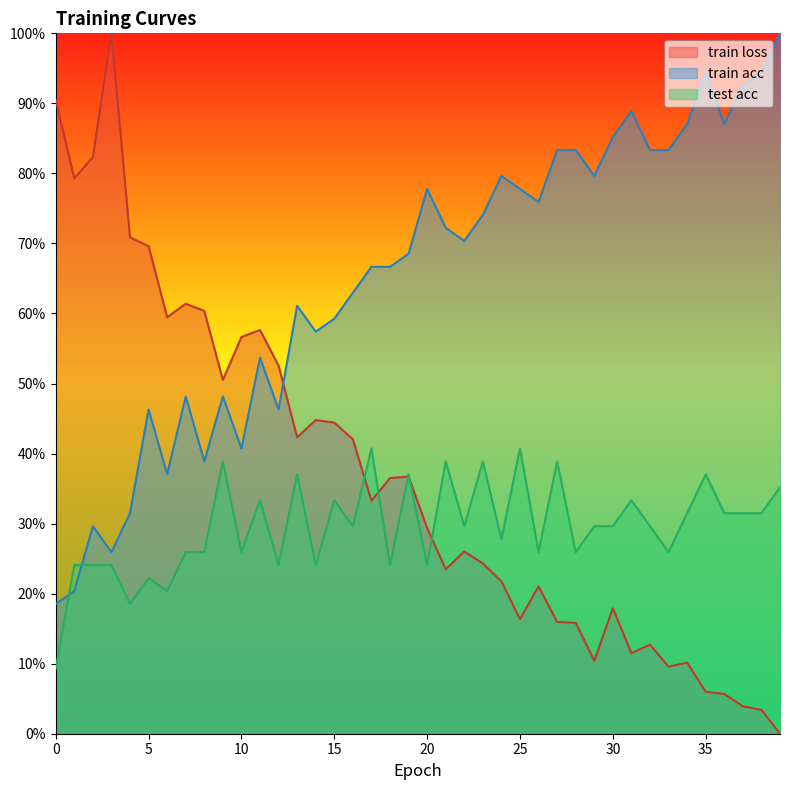

Between which two adjacent categories do test acc and train loss first intersect?

16 and 17